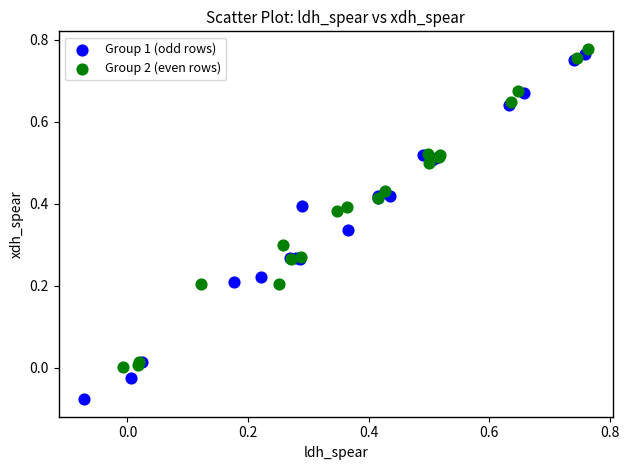

What are all the series names shown in the legend?

Group 1 (odd rows), Group 2 (even rows)